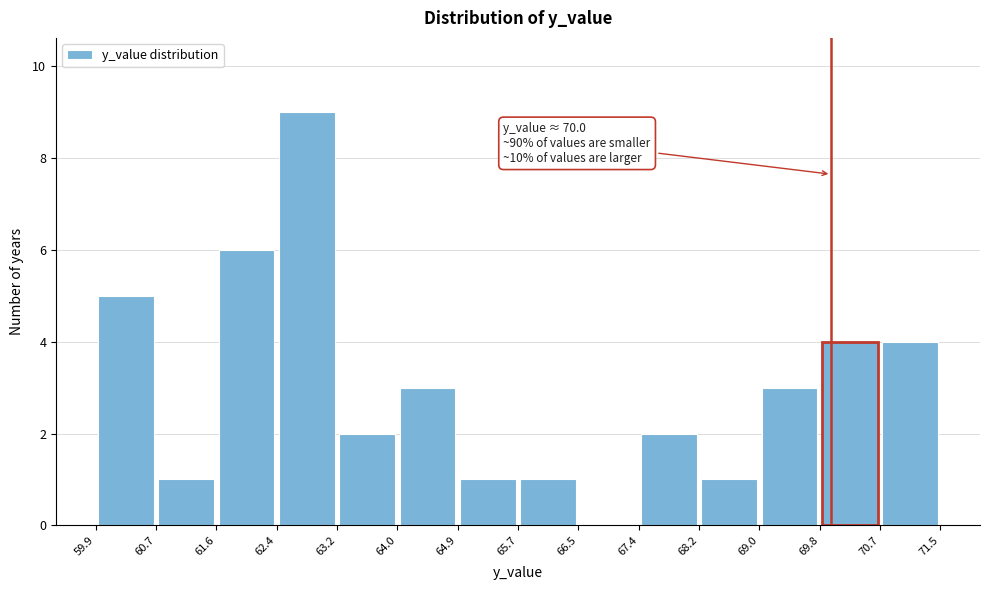

Which range on the x-axis has the tallest bar?

62.4 to 63.2